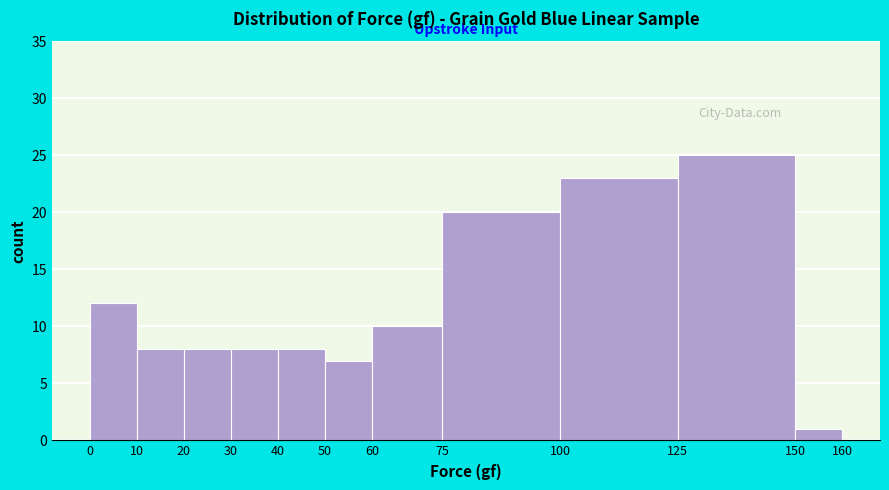

What is the height of the bar covering 100 to 125 on the x-axis? The values are not printed on the chart, so give them approximately, as read against the axis.

23